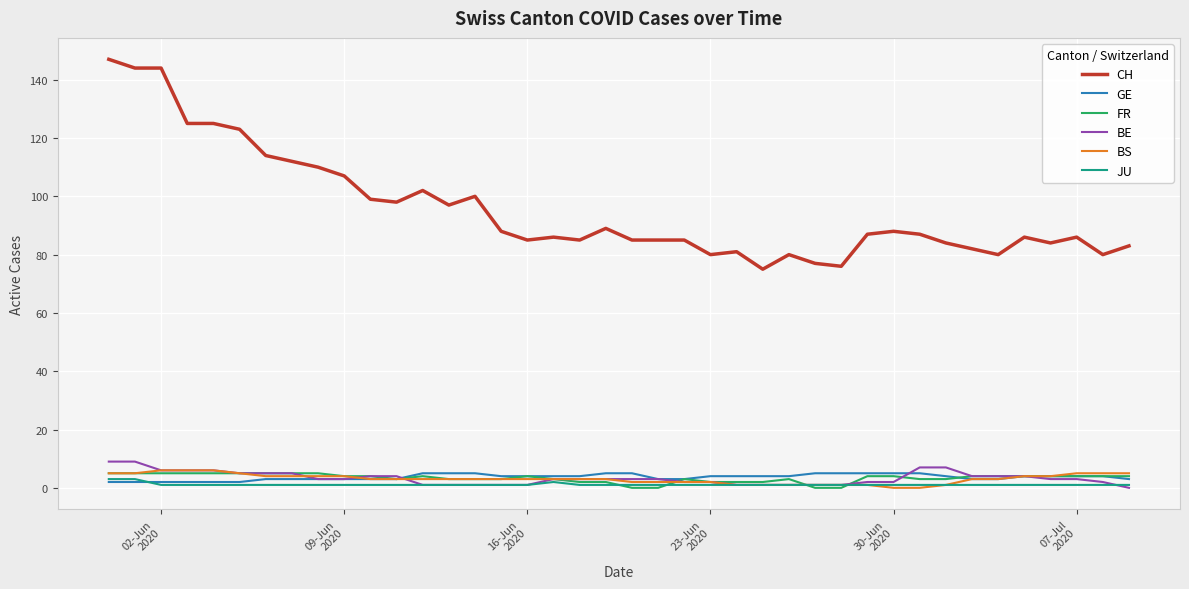

What is the maximum value for CH?

147